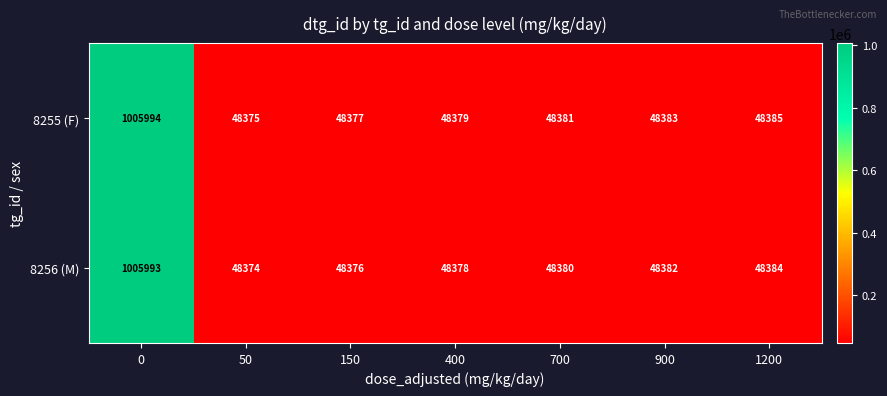

At which label is 8255 (F) closest to 527184?

1200